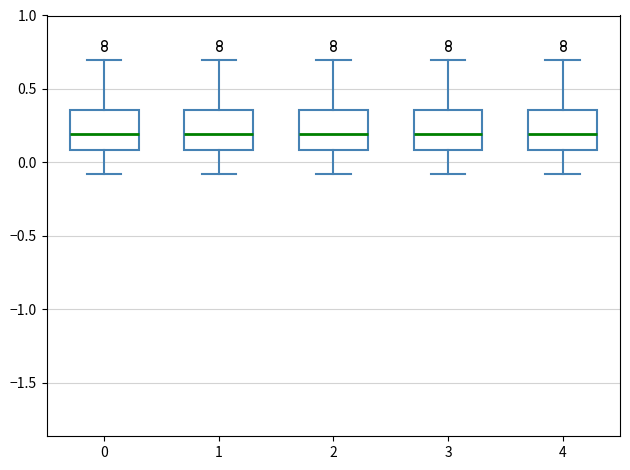

Reading left to right, transcribe this box plot: for each box, give where its median line is, the range the box spans, and where its two whiskers end, as read against the y-axis. The values are not printed on the chart, so give them approximately, as read against the axis.

0: median 0.20, box 0.10 to 0.35, whiskers -0.10 to 0.70
1: median 0.20, box 0.10 to 0.35, whiskers -0.10 to 0.70
2: median 0.20, box 0.10 to 0.35, whiskers -0.10 to 0.70
3: median 0.20, box 0.10 to 0.35, whiskers -0.10 to 0.70
4: median 0.20, box 0.10 to 0.35, whiskers -0.10 to 0.70